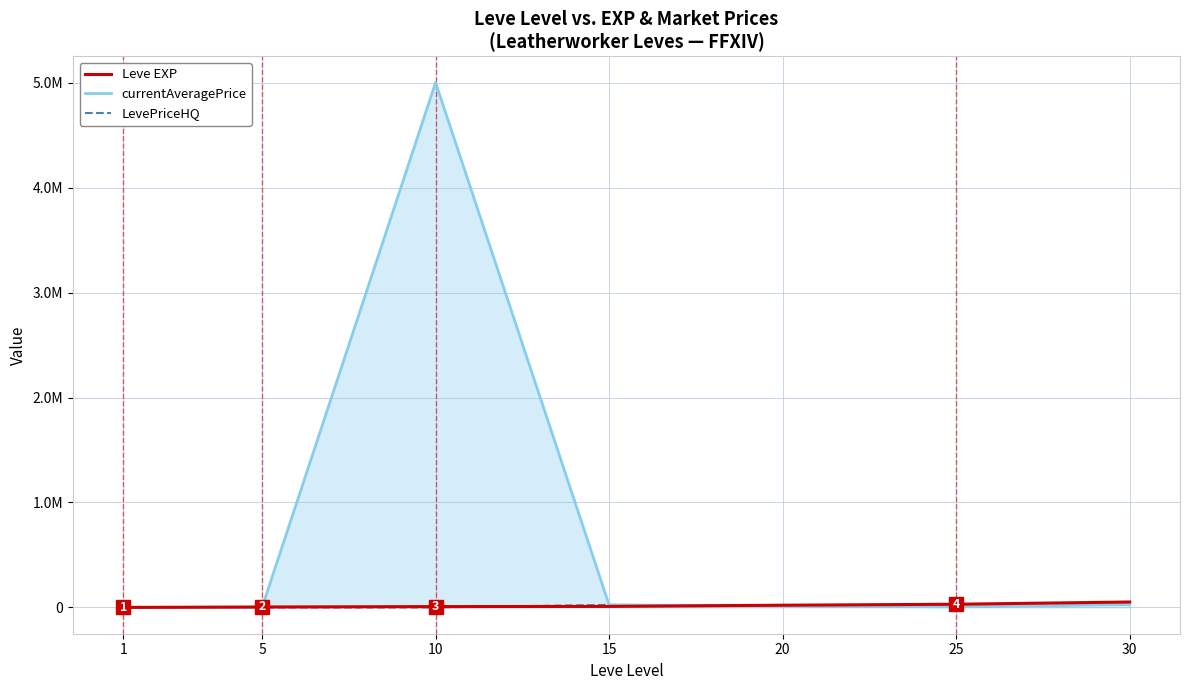

How many times do LevePriceHQ and currentAveragePrice cross each other?

1